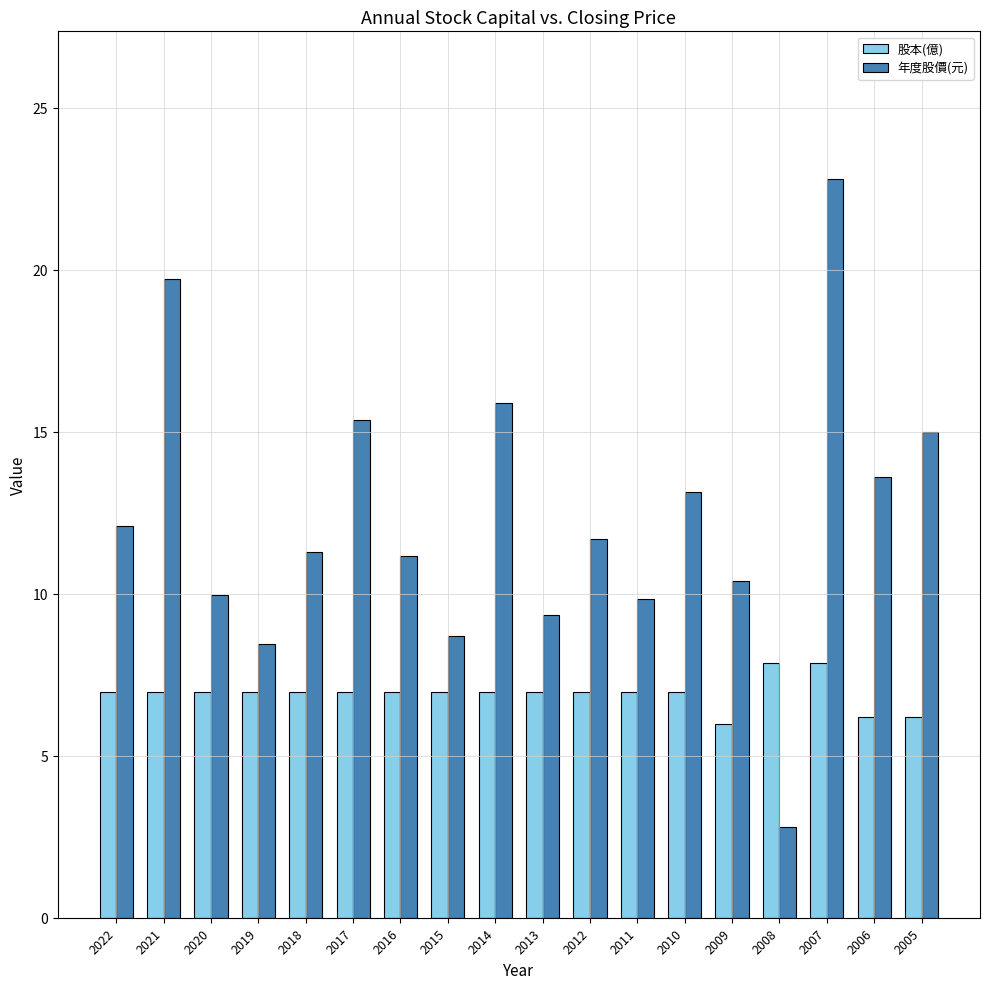

Read the 年度股價(元) value at 2011.

9.8